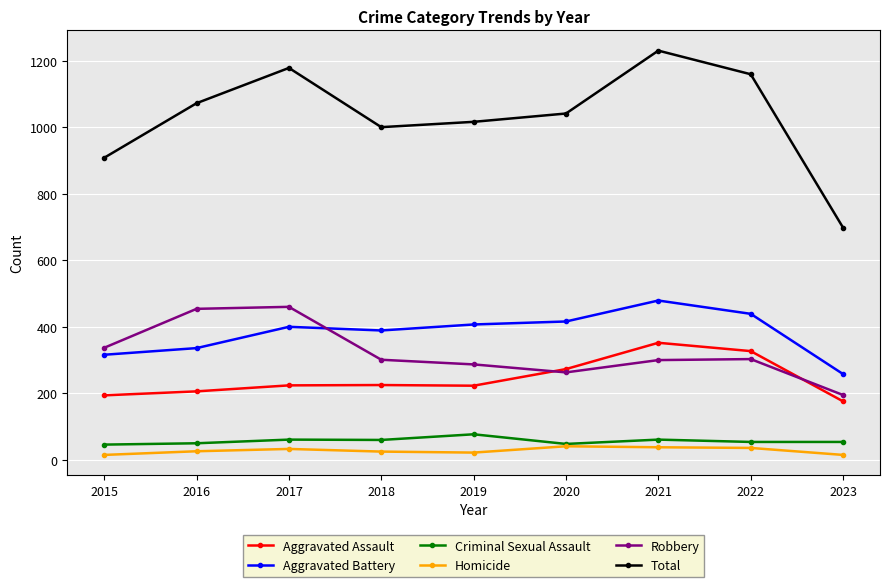

What is the maximum value shown in the chart?

1230